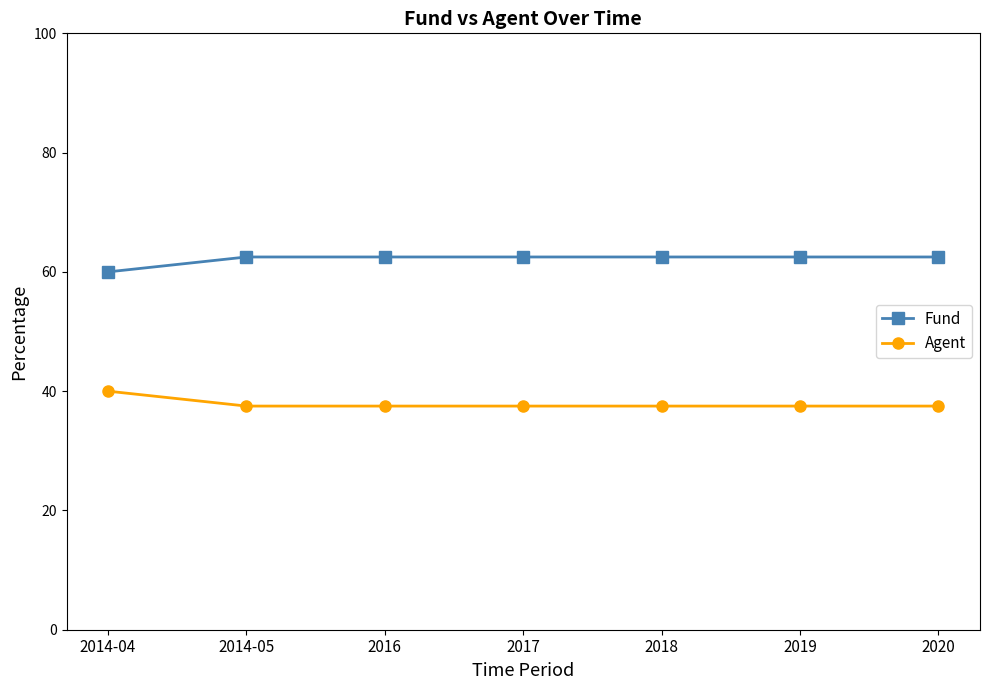

How many lines are shown in the chart?

2